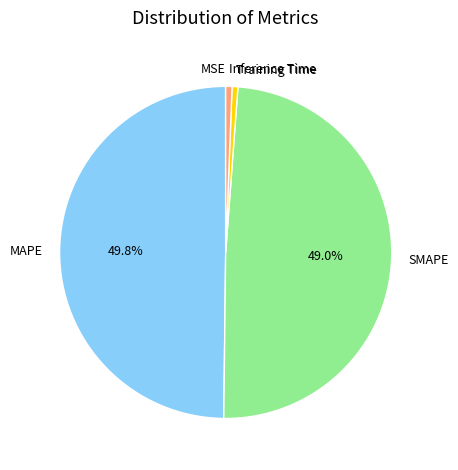

Approximately how many times larger is the value at SMAPE compared to MAPE?

1.0